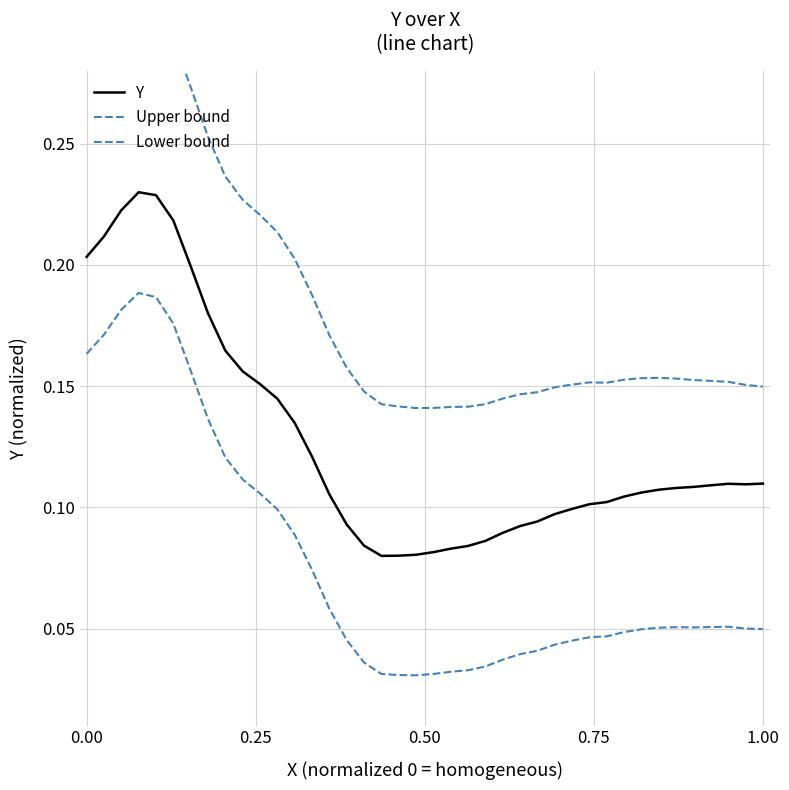

Does the chart display data point markers on the line(s)?

No